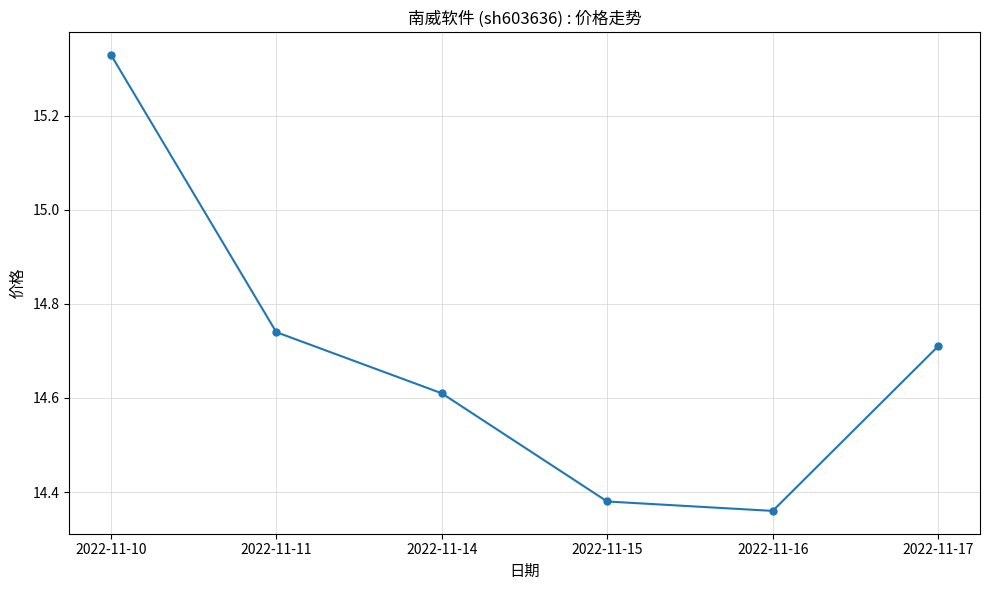

Which has a higher value, 2022-11-17 or 2022-11-16?

2022-11-17